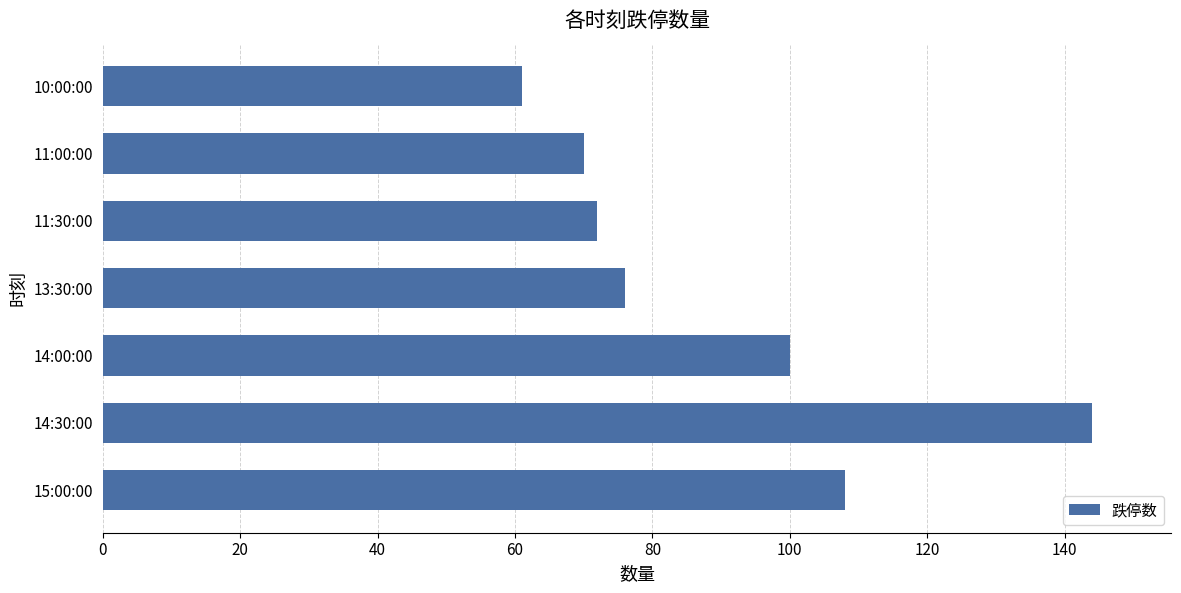

Where is the data nearest to the value 102?

14:00:00